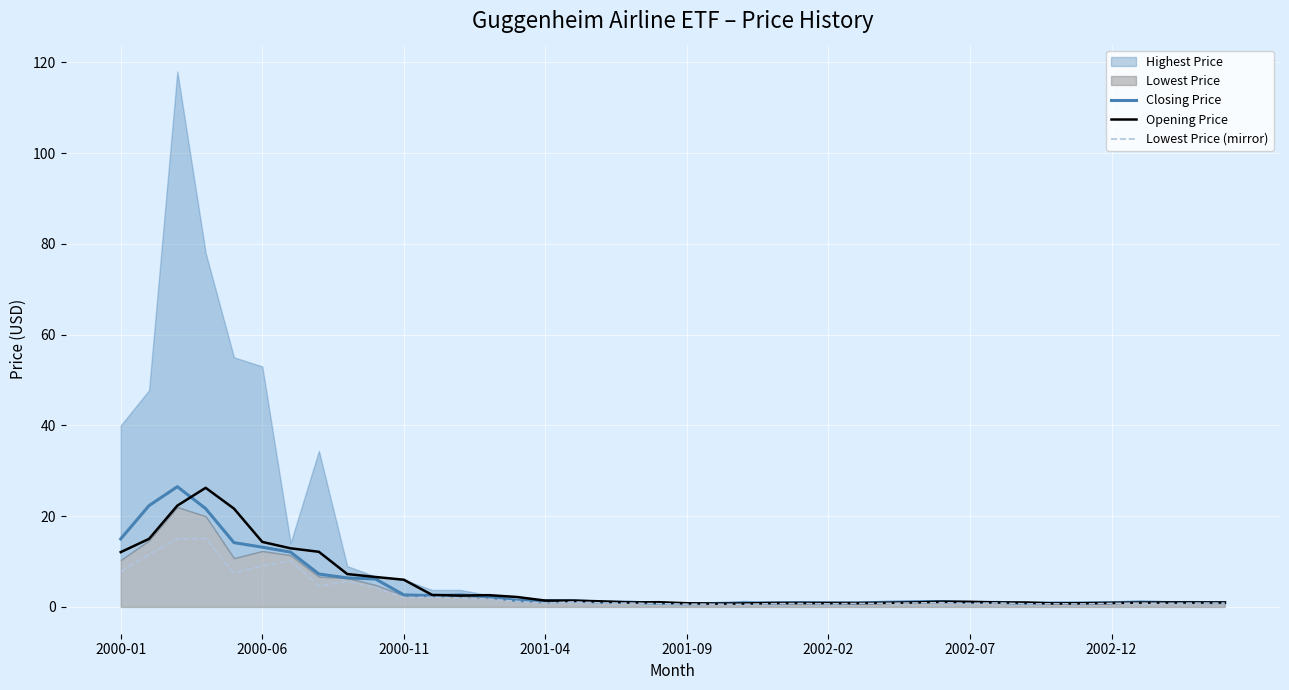

True or false: Closing Price has more than 1 points higher than both neighbors.

True